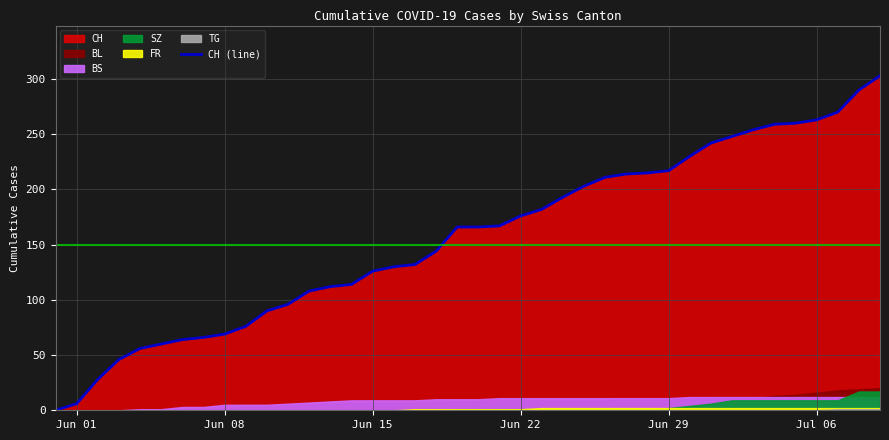

What is the maximum value for CH (line)?

303